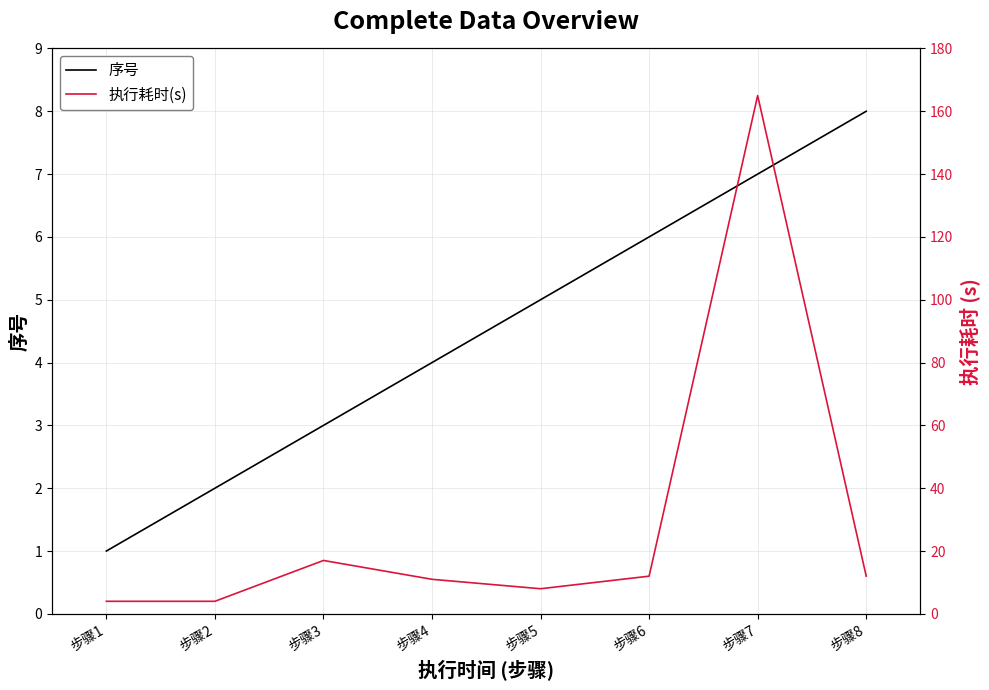

How many data points in 执行耗时(s) are less than 12?

4